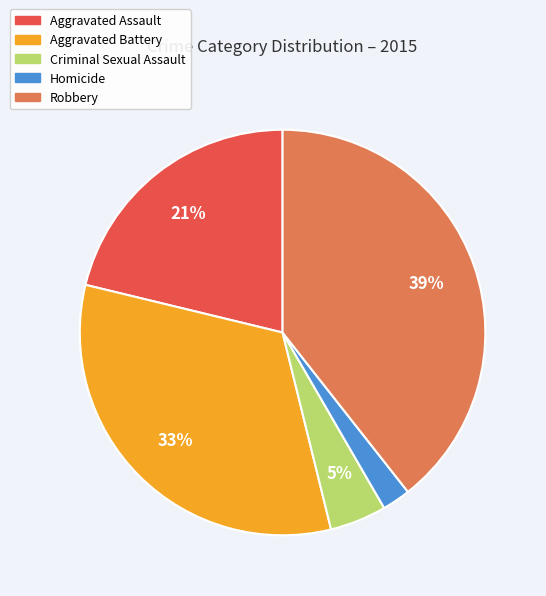

The Homicide slice represents 12% of the pie. True or false?

False